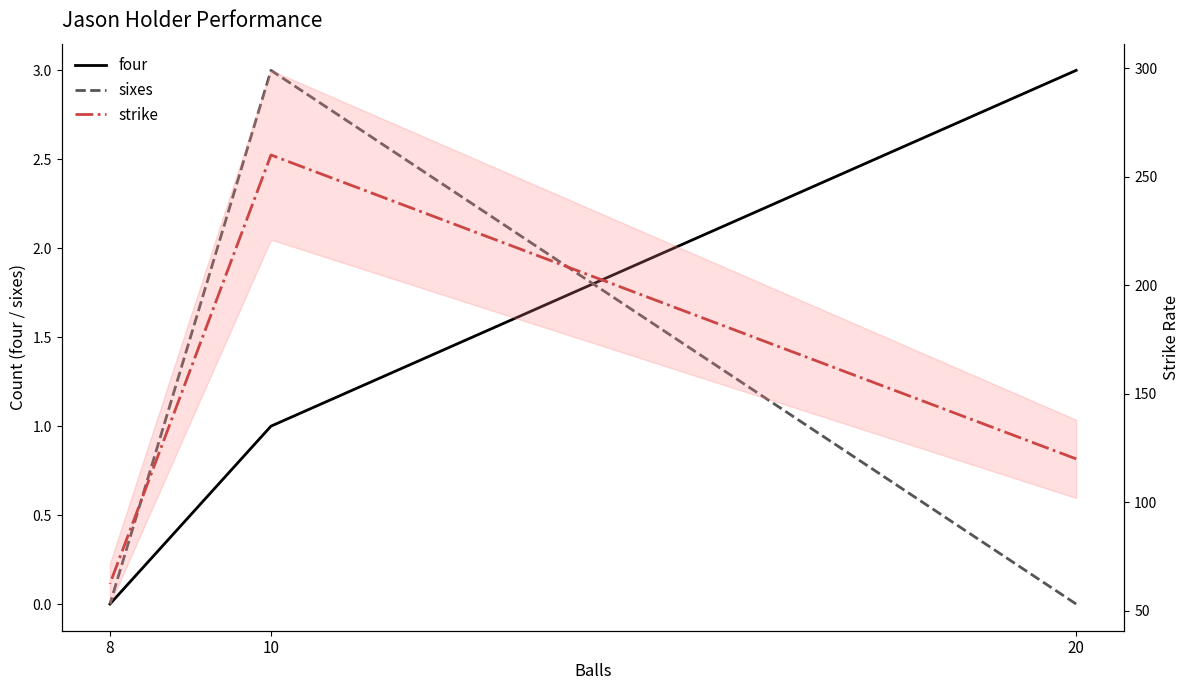

At which category is the sum across all series the highest?

10